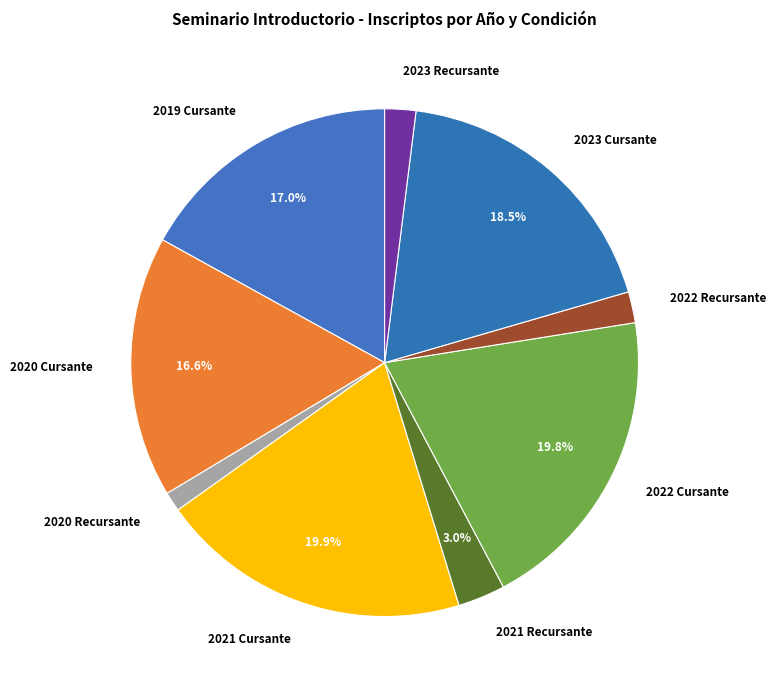

What is the ratio of the value at 2022 Recursante to the value at 2019 Cursante?

0.1